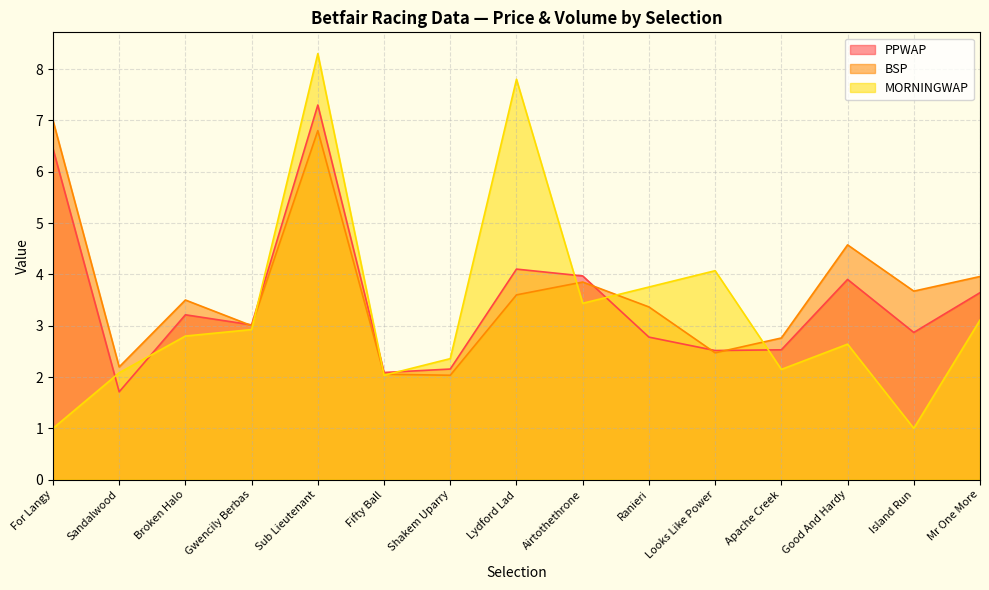

What is the label of the 2nd point from the right?

Island Run